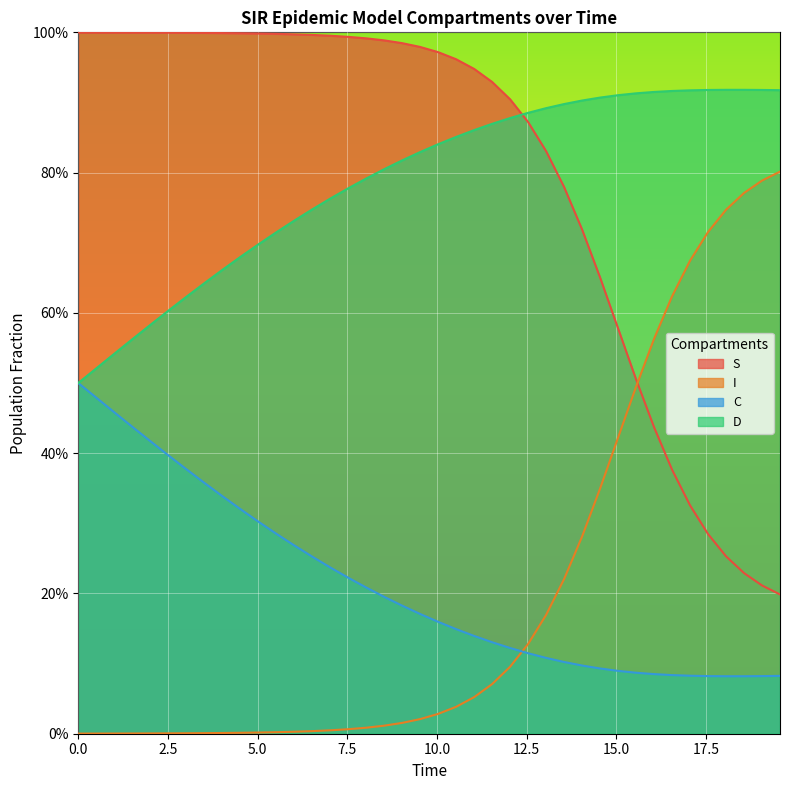

The S series shows 0.5 at 12. True or false?

False